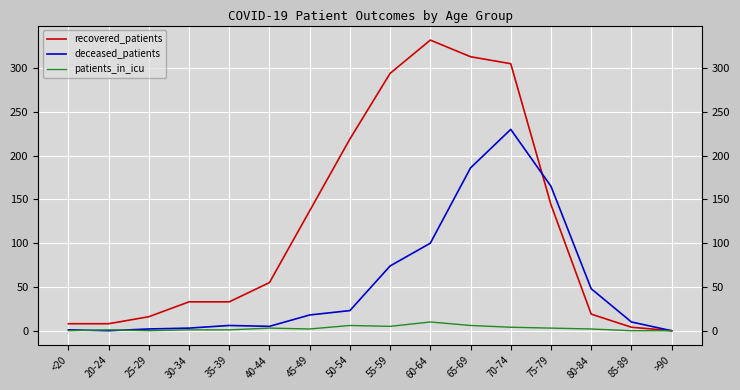

Which has a higher value, 75-79 or >90?

75-79